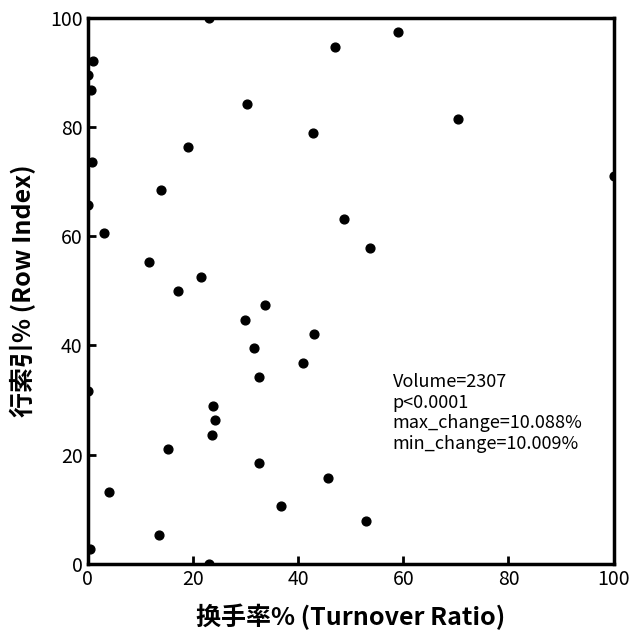

What is the range of X values (max minus min)?

100.0